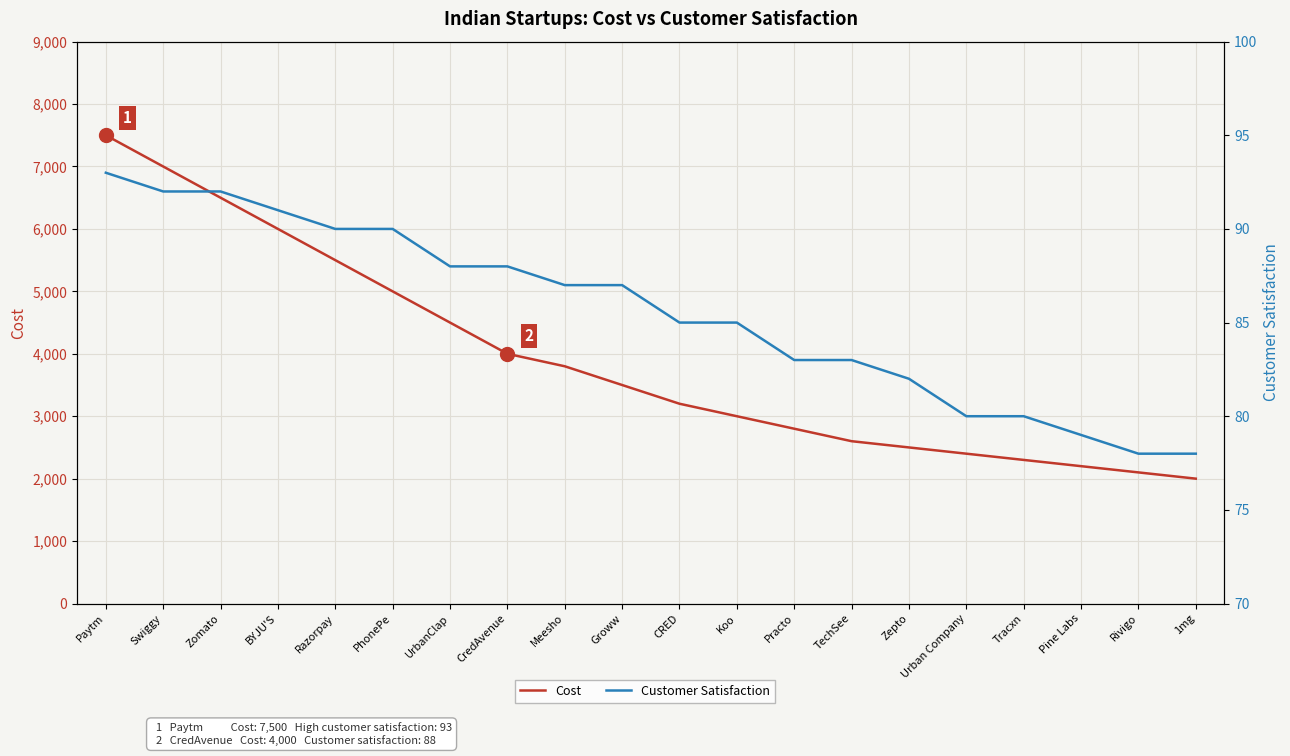

What is the minimum value shown in the chart?

78